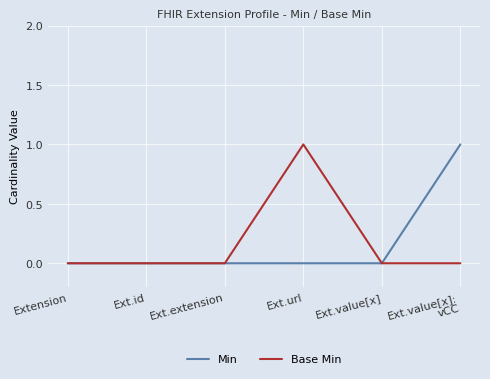

What position from the right is Ext.id?

5